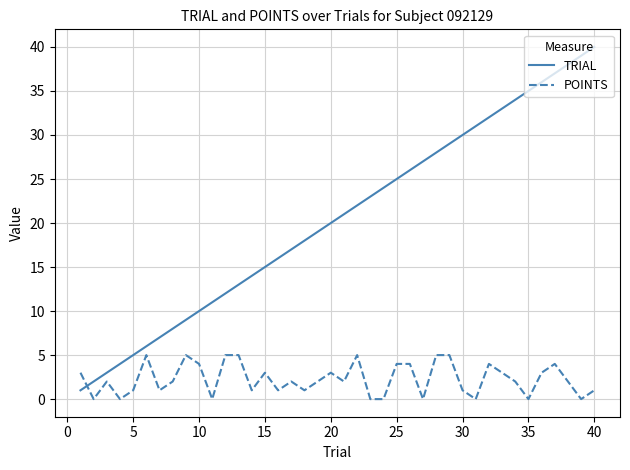

List the series in order of their peak value, lowest first.

POINTS, TRIAL